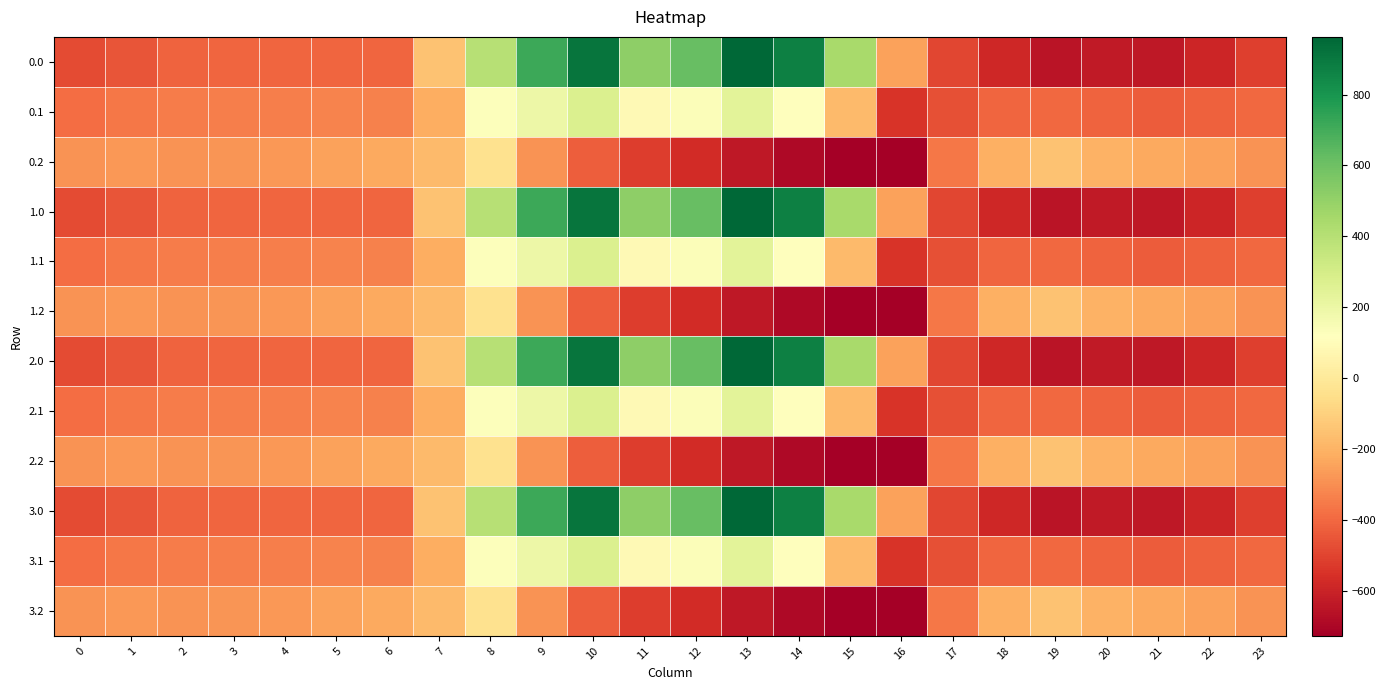

How many series are shown in this chart?

12